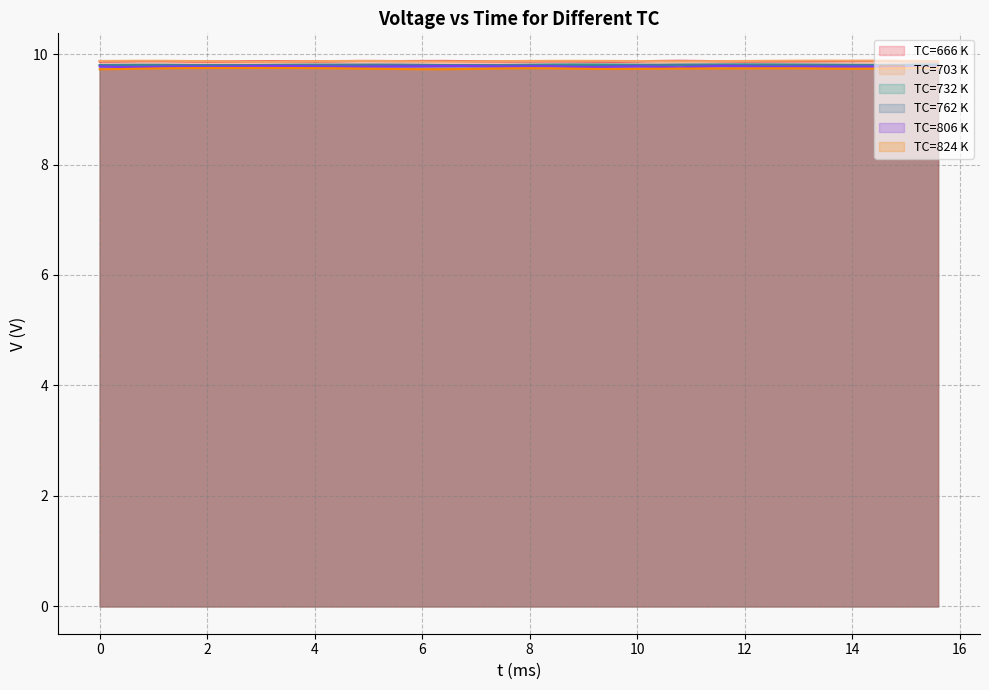

What is the label of the 21st point from the left?

8.0